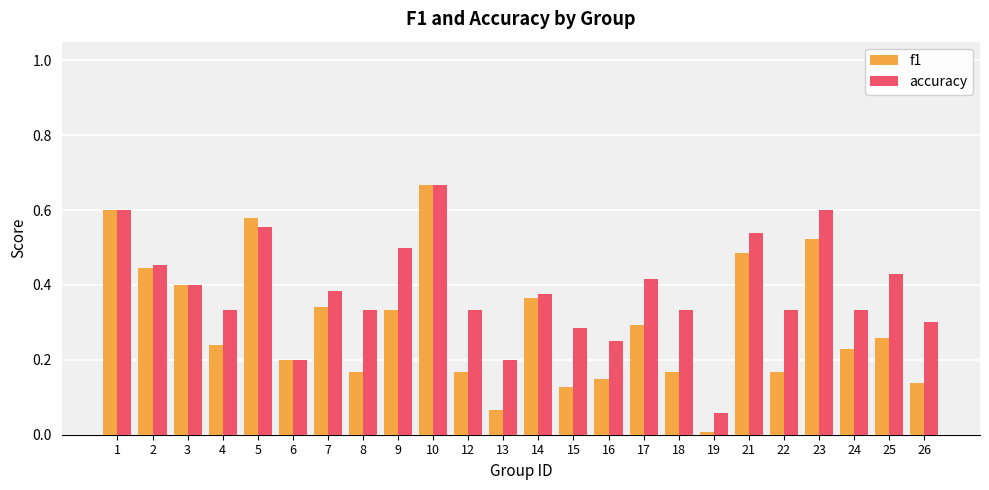

Which series has the largest range (max minus min)?

f1